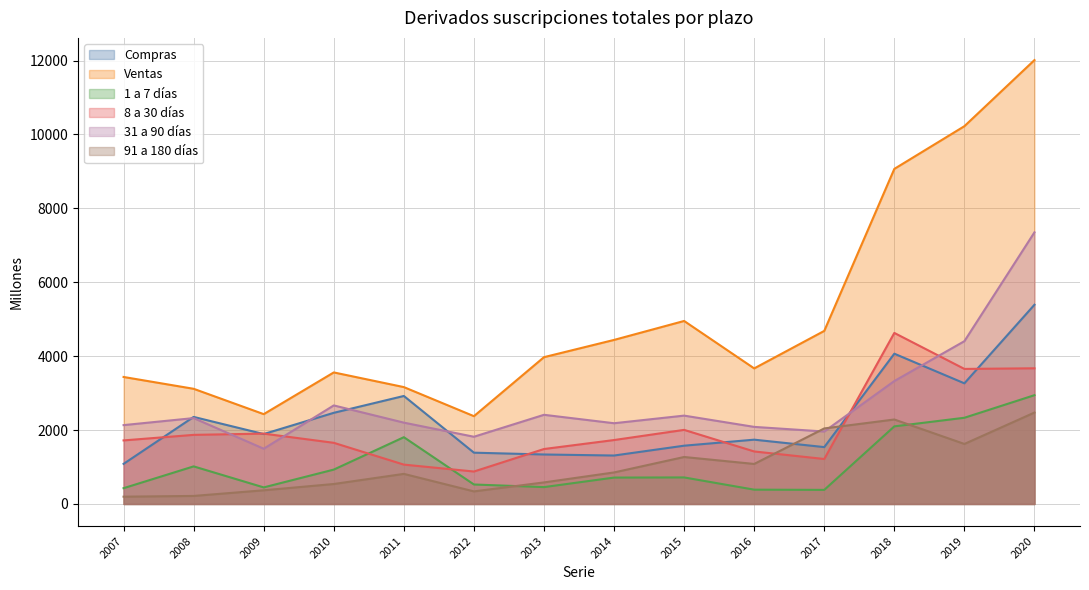

What is the sum of all 8 a 30 días values?

28908